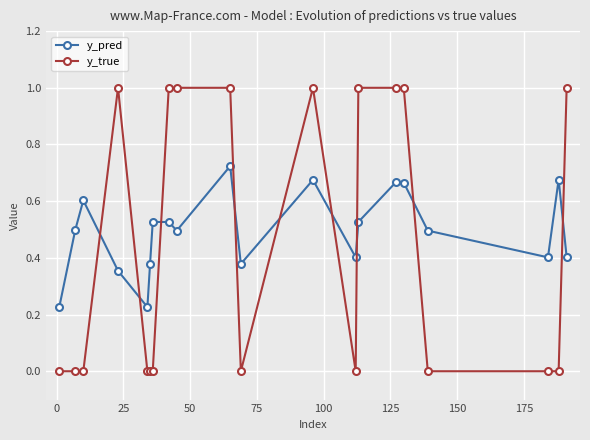

Count the y_pred values in the range 0 to 1.

20